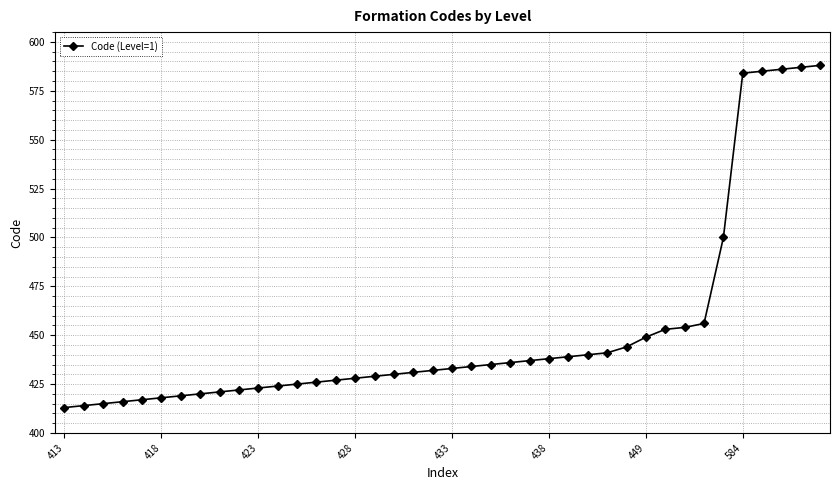

How many lines are shown in the chart?

1